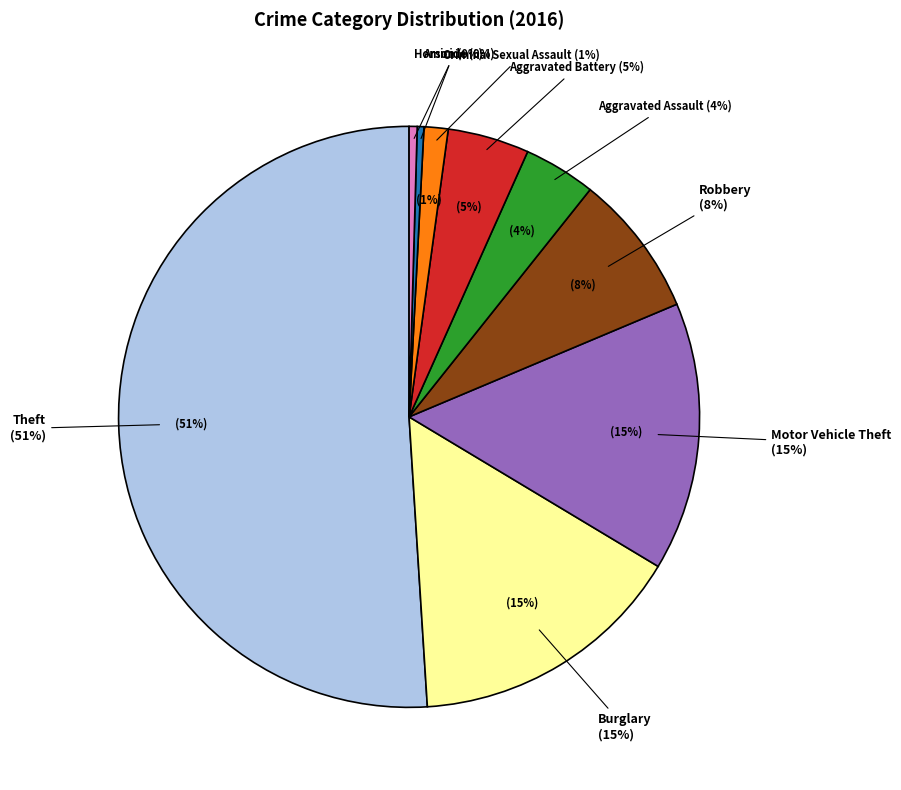

How many slices are in this pie chart?

9